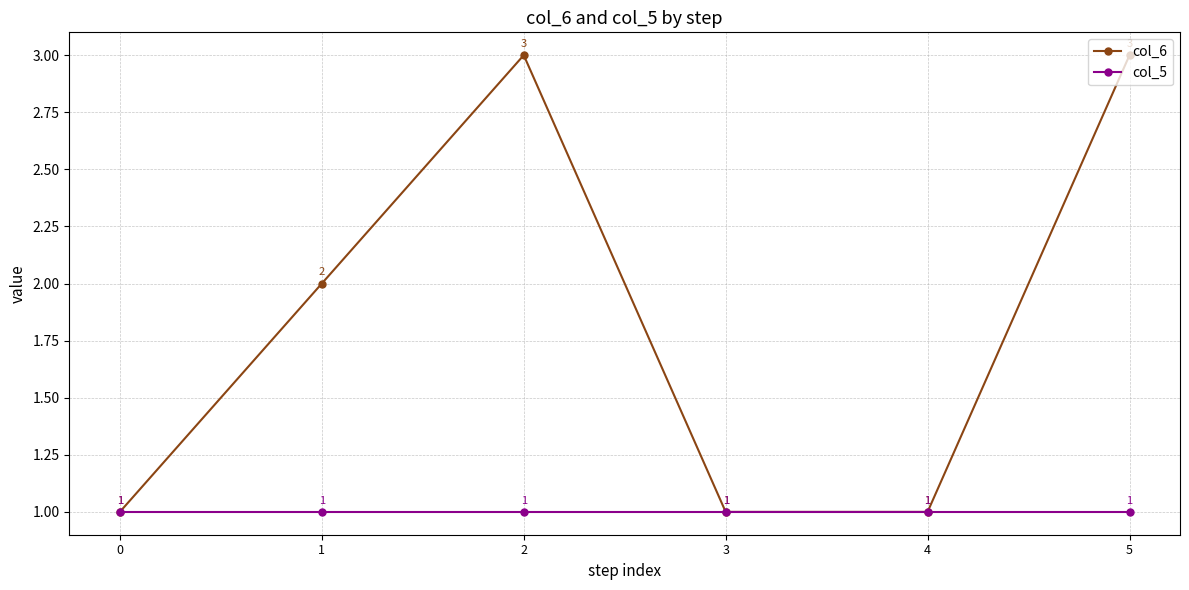

Is the value of col_6 at 5 greater than the value of col_5 at 0?

Yes